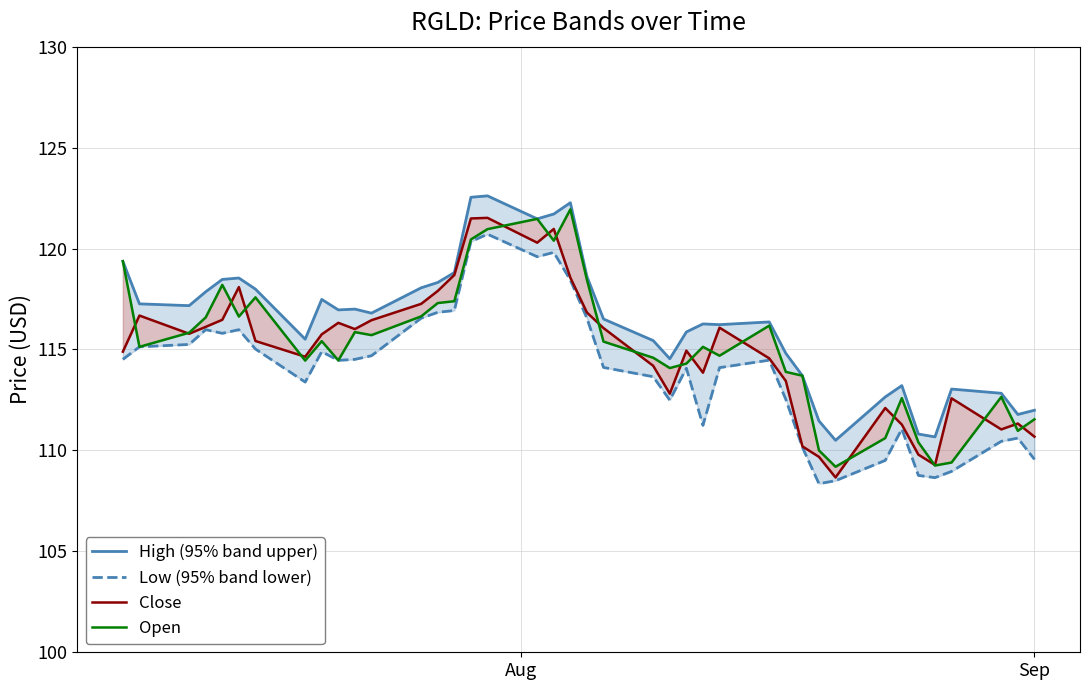

Which series has the largest total across all categories?

High (95% band upper)